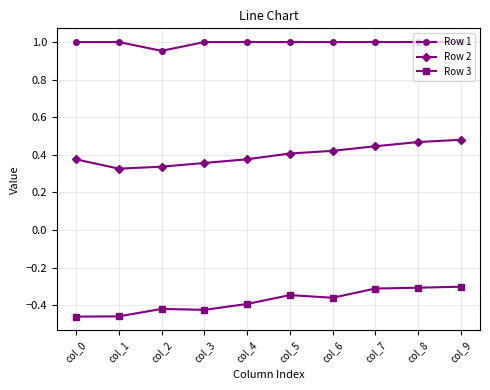

At which category does Row 1 reach its first local valley?

col_2